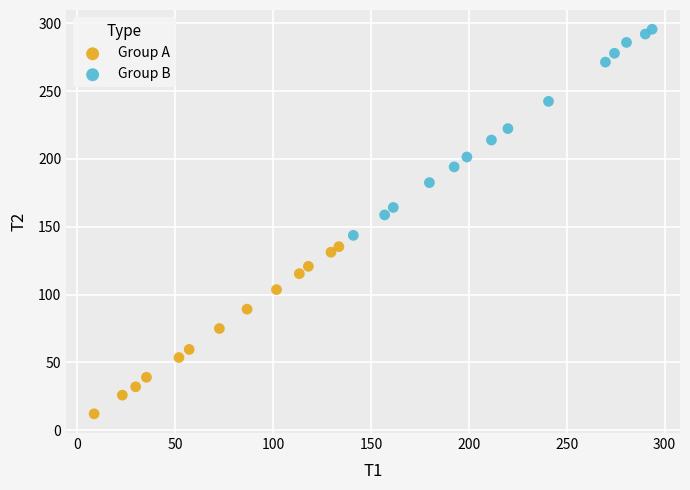

Which series reaches the maximum Y coordinate?

Group B